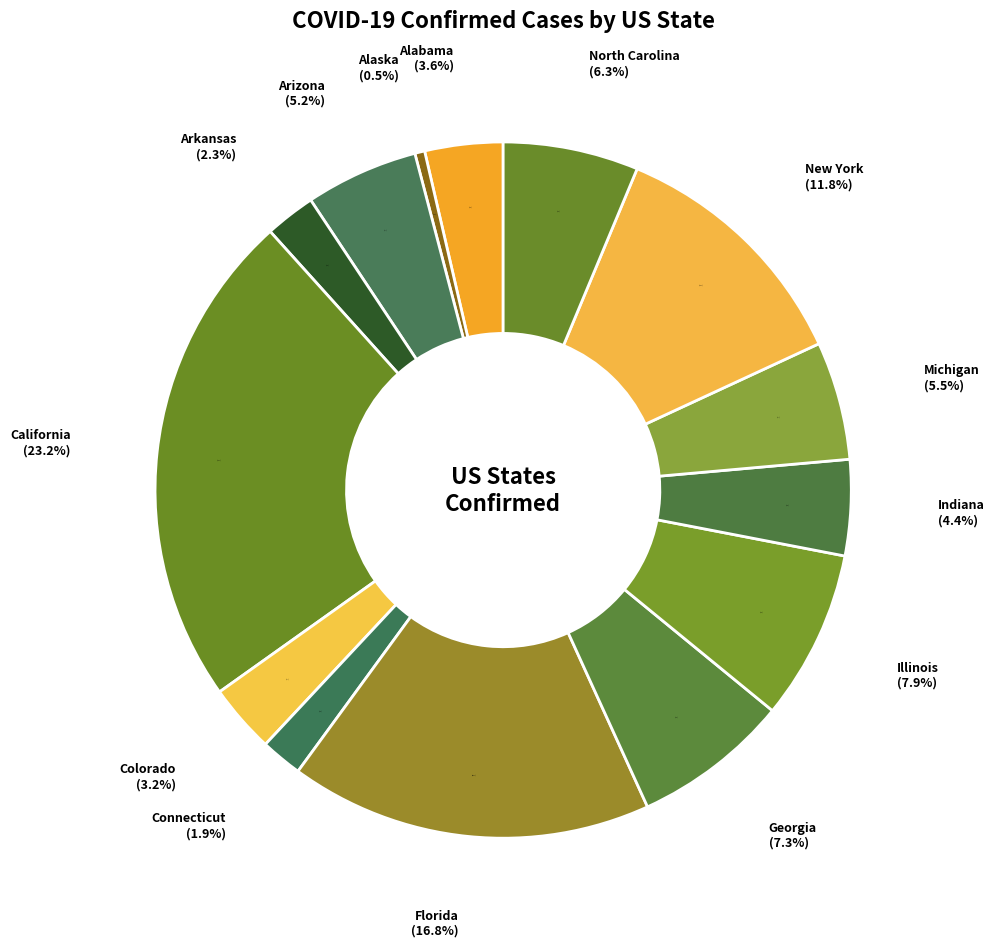

Is Arkansas the majority of the pie?

No